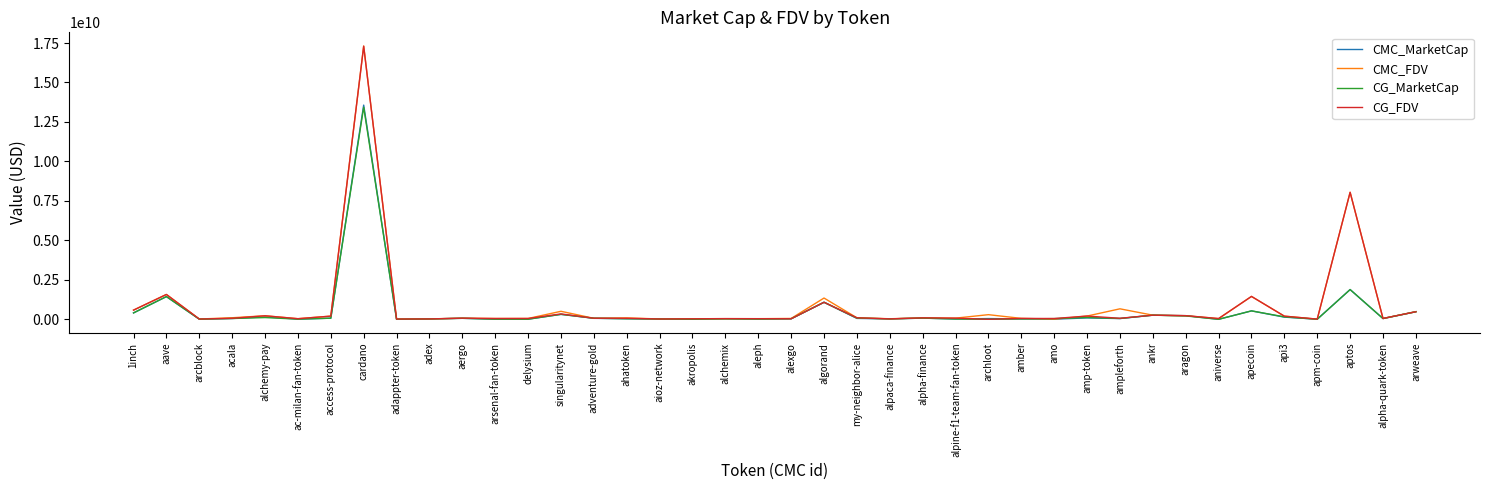

Where is CMC_MarketCap nearest to the value 6783565986?

aptos